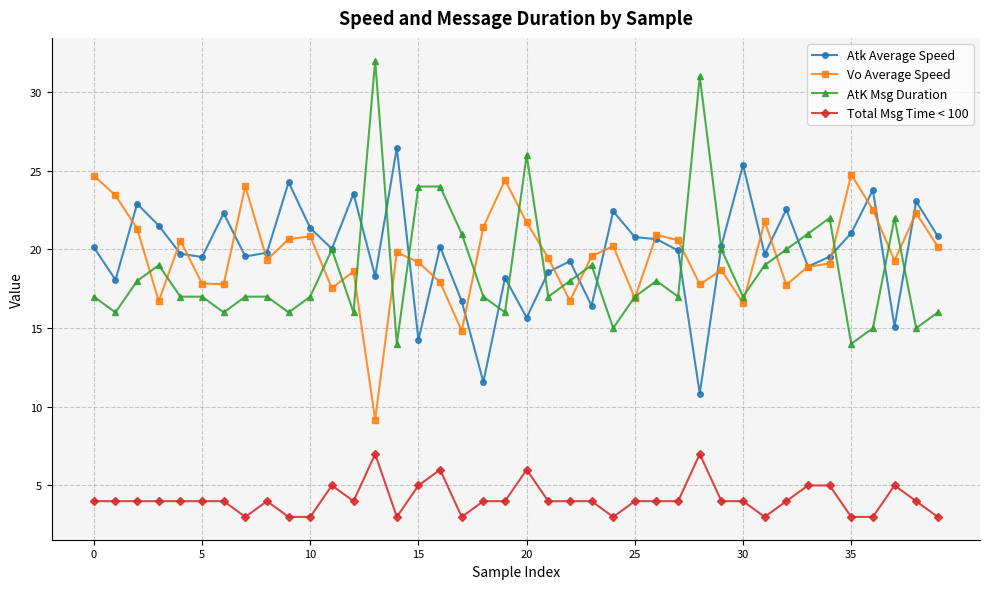

What is the highest value of the Vo Average Speed series?

24.8